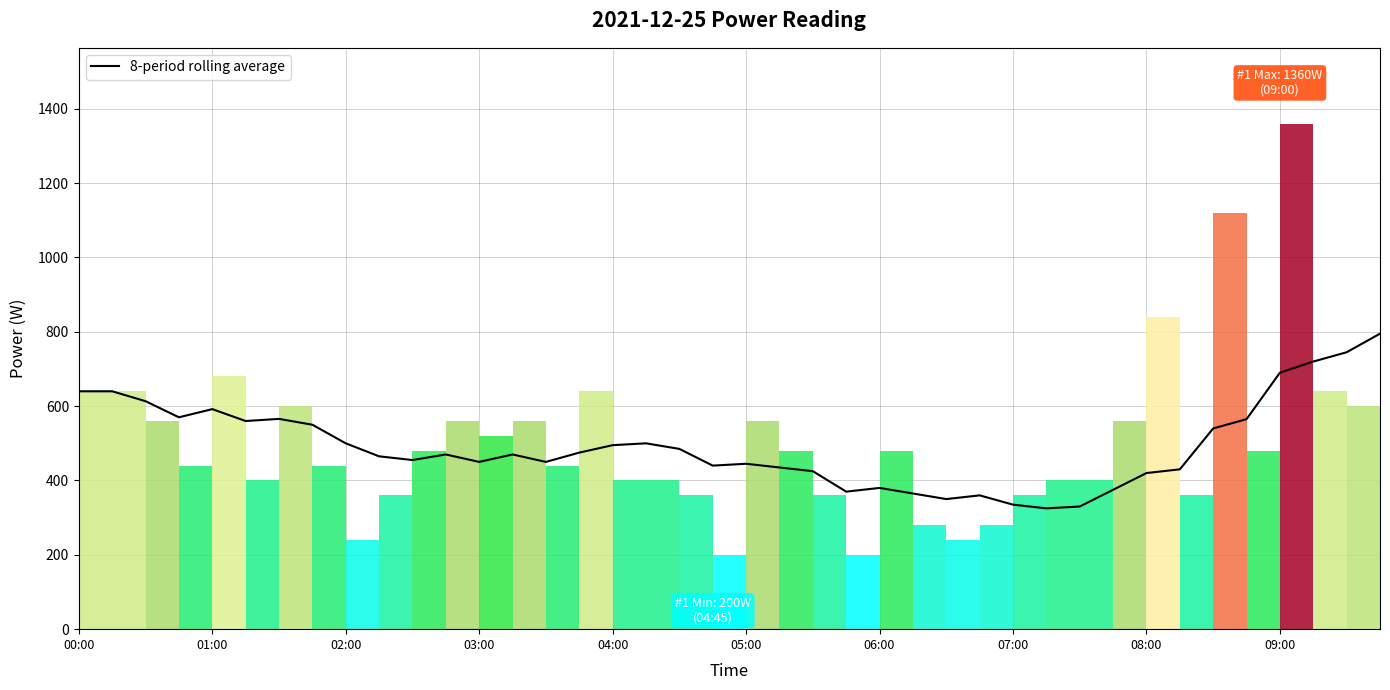

What is the minimum value for 8-period rolling average?

325.0